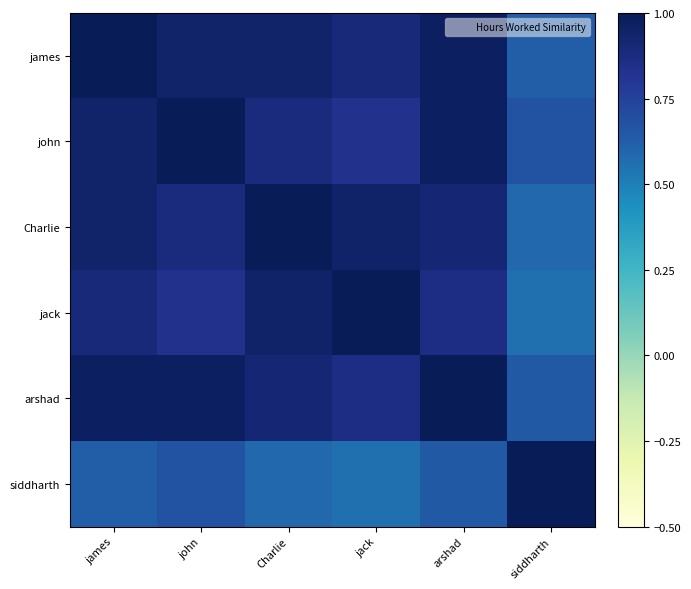

Between john and james, which is larger?

james